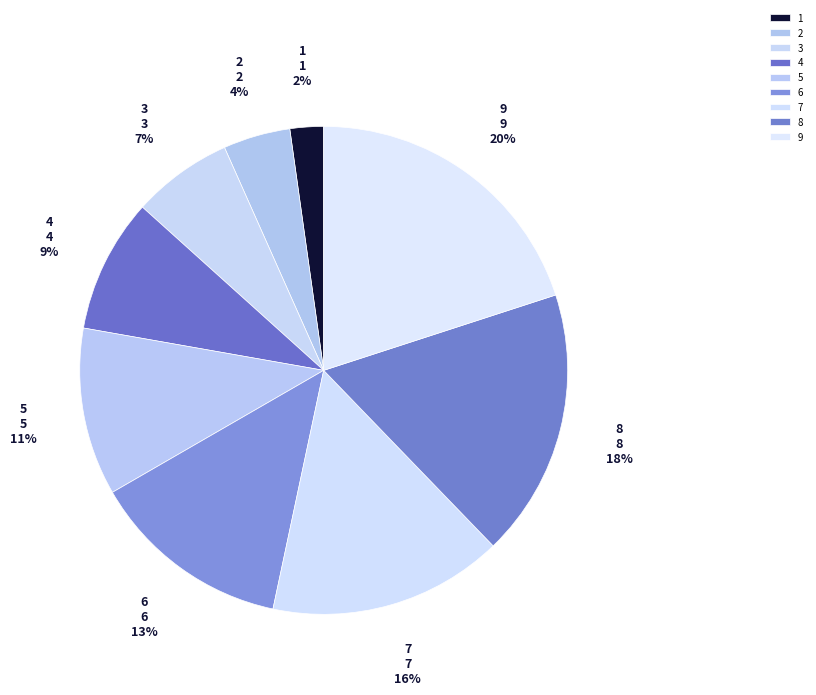

How many slices are in this pie chart?

9